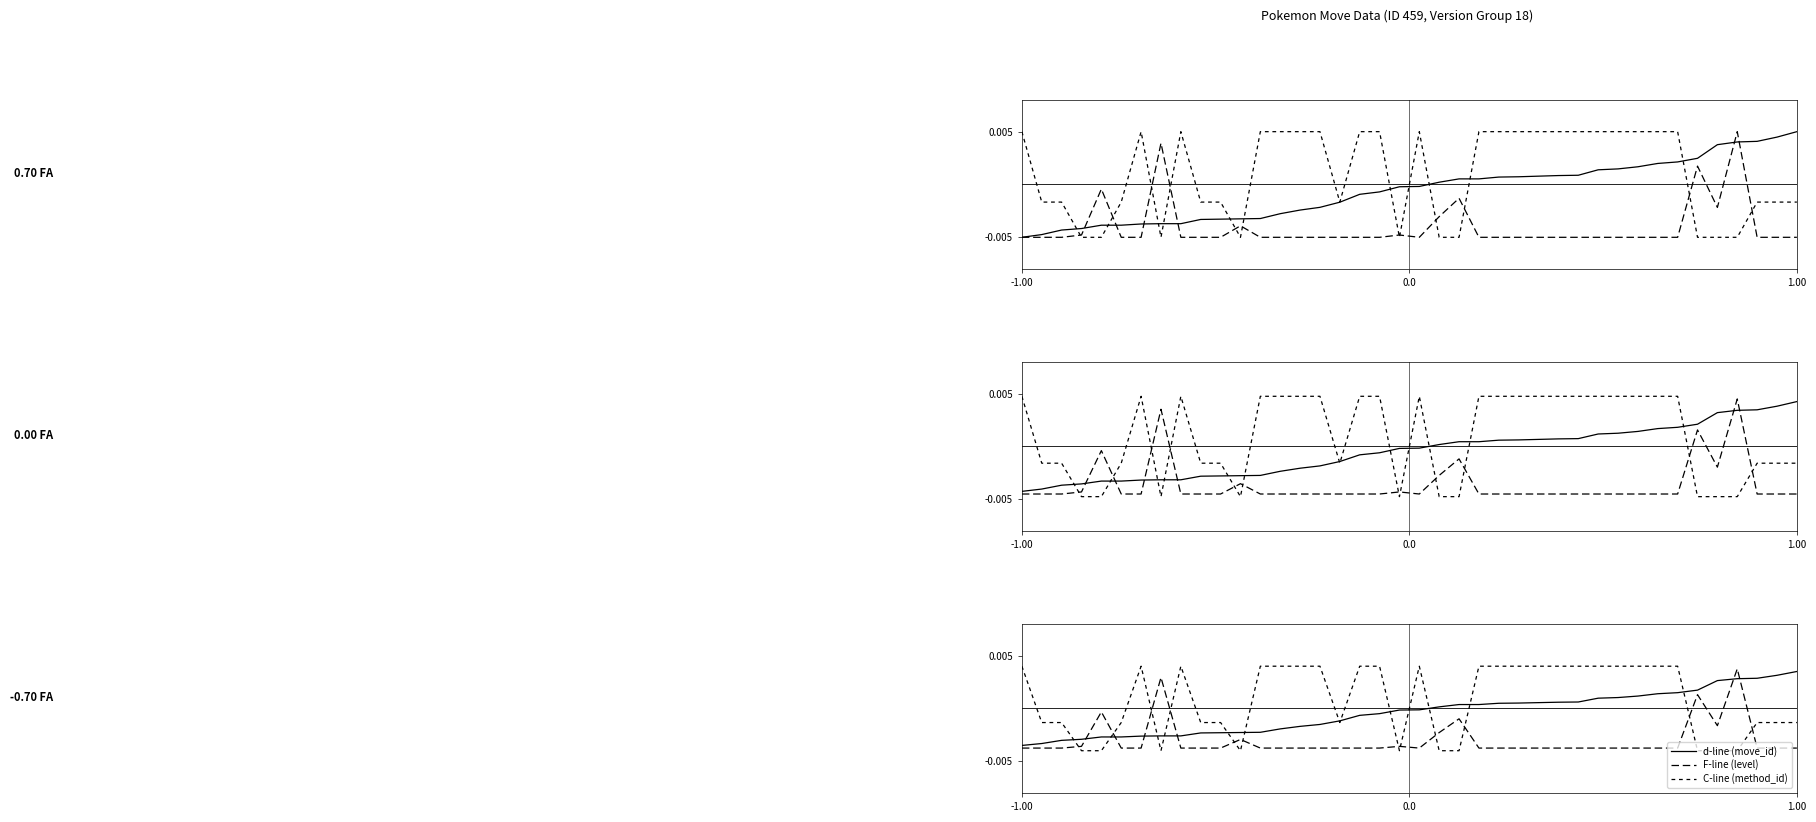

Which series has the largest total across all categories?

C-line (method_id)